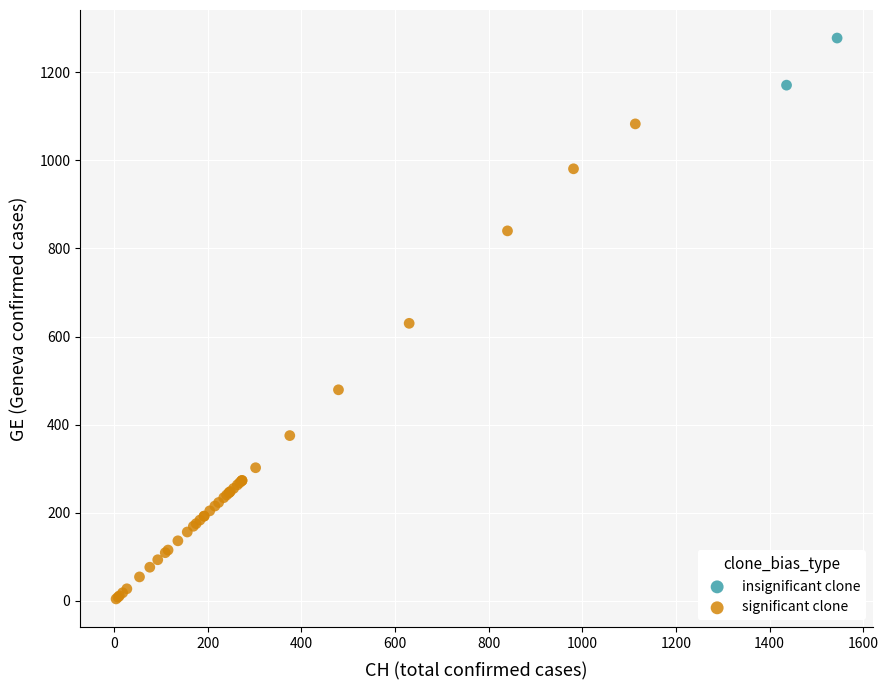

Which series reaches the minimum Y coordinate?

significant clone